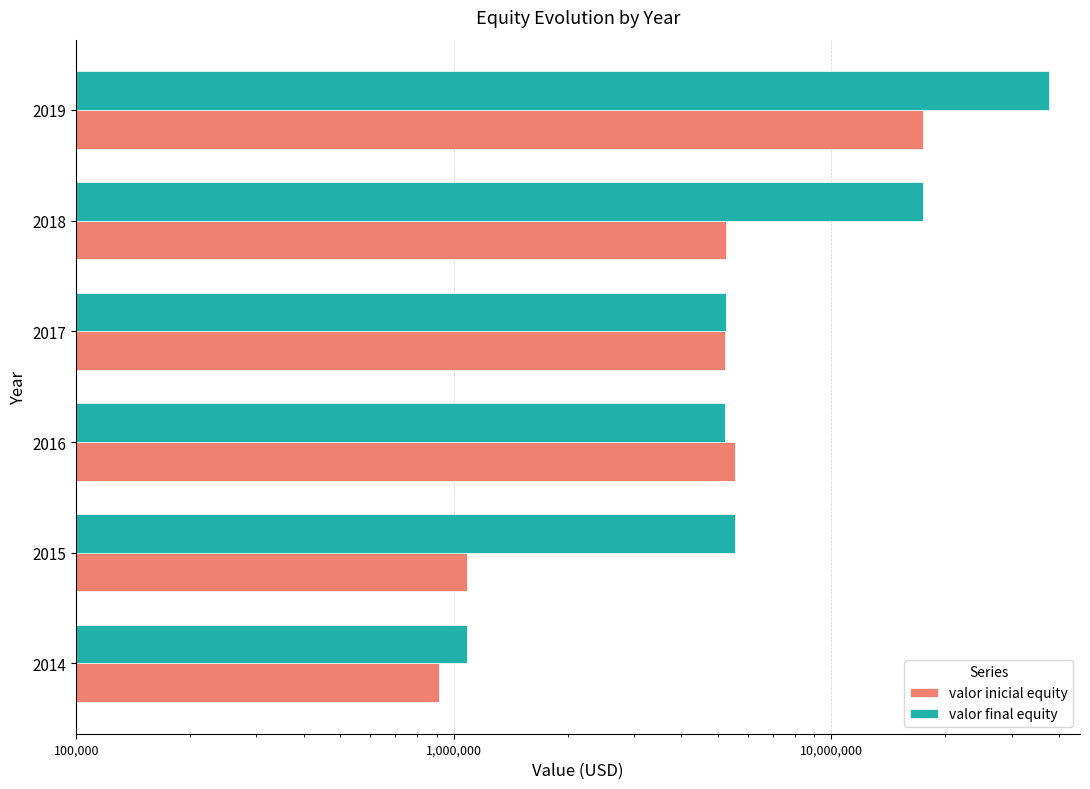

The value of valor inicial equity at 2016 is 5538086.0. True or false?

True